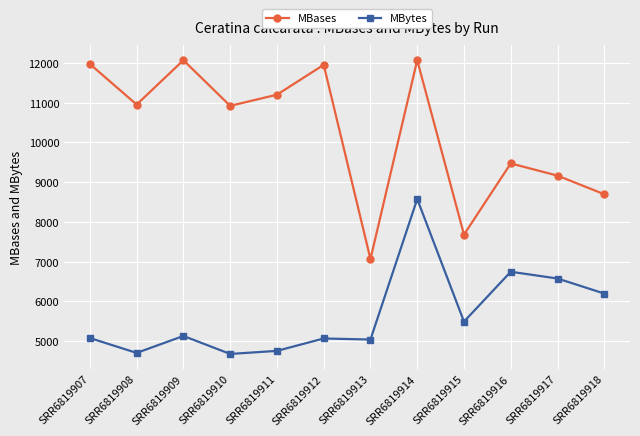

In MBytes, how many points are higher than both neighbors (excluding endpoints)?

4